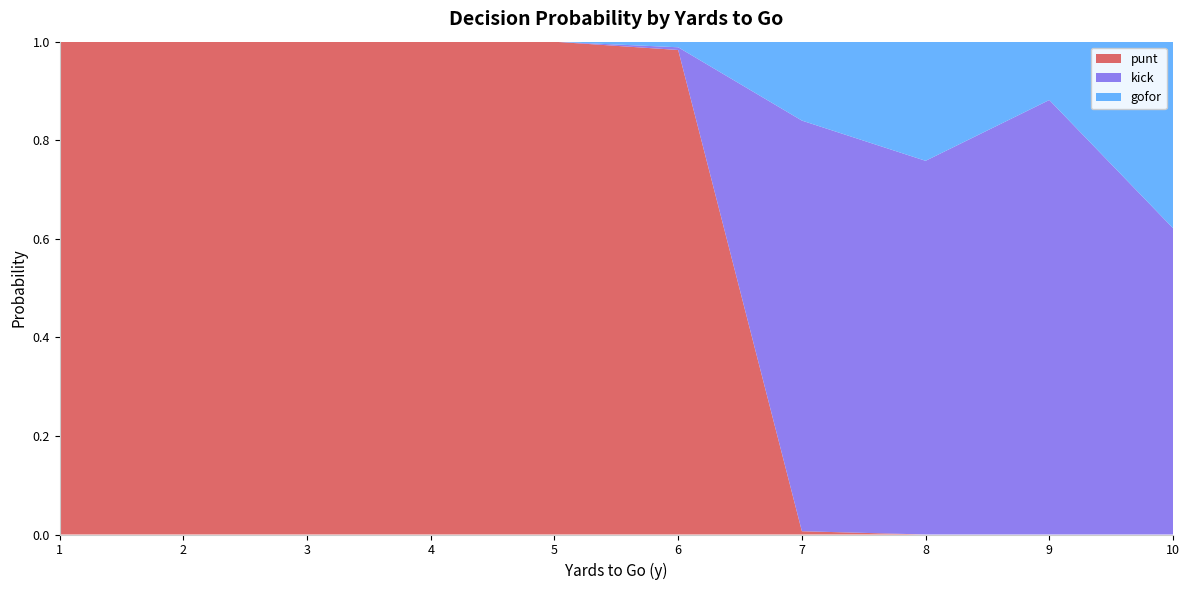

The value of punt at 9 is 0.3. True or false?

False